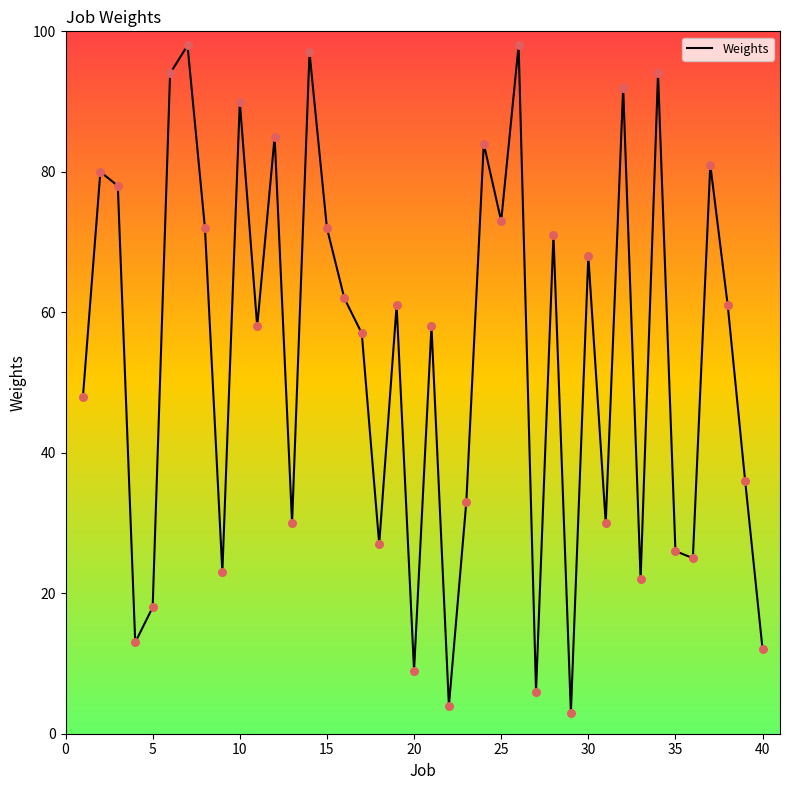

What is the minimum value shown in the chart?

3